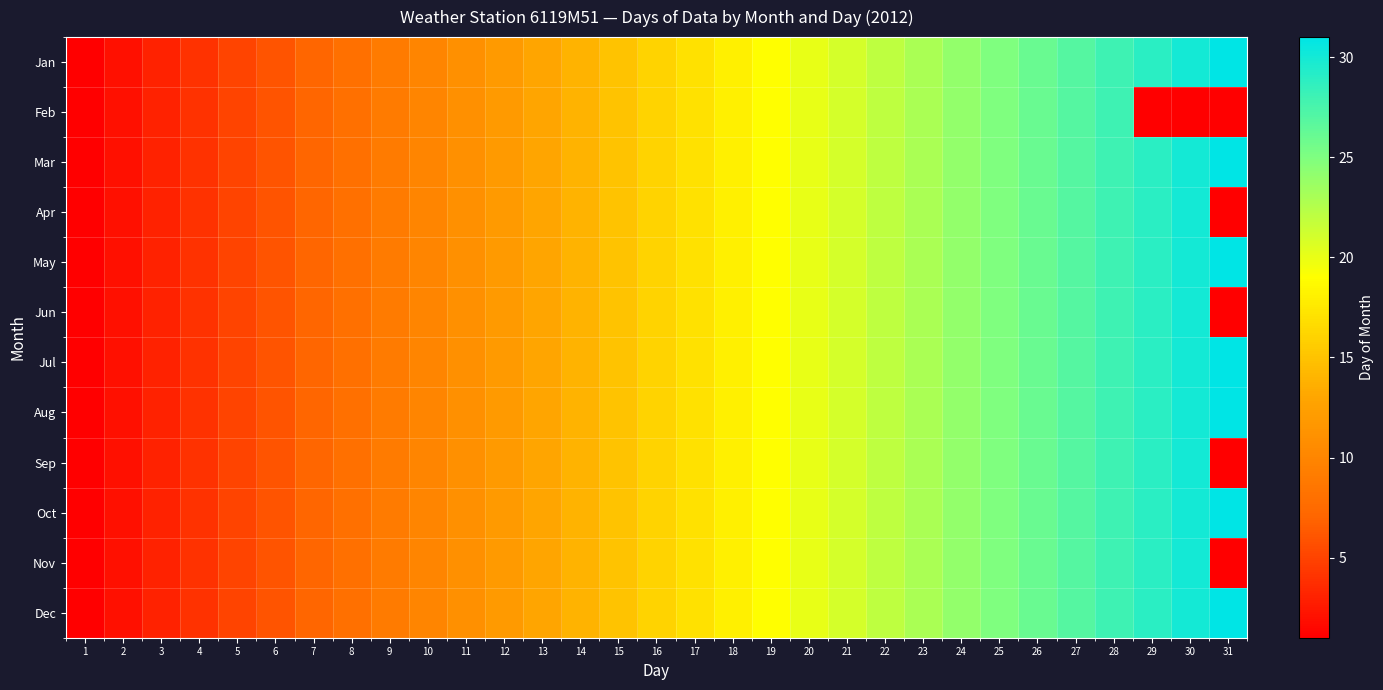

Is it true that Oct equals 2.0 at 2?

True